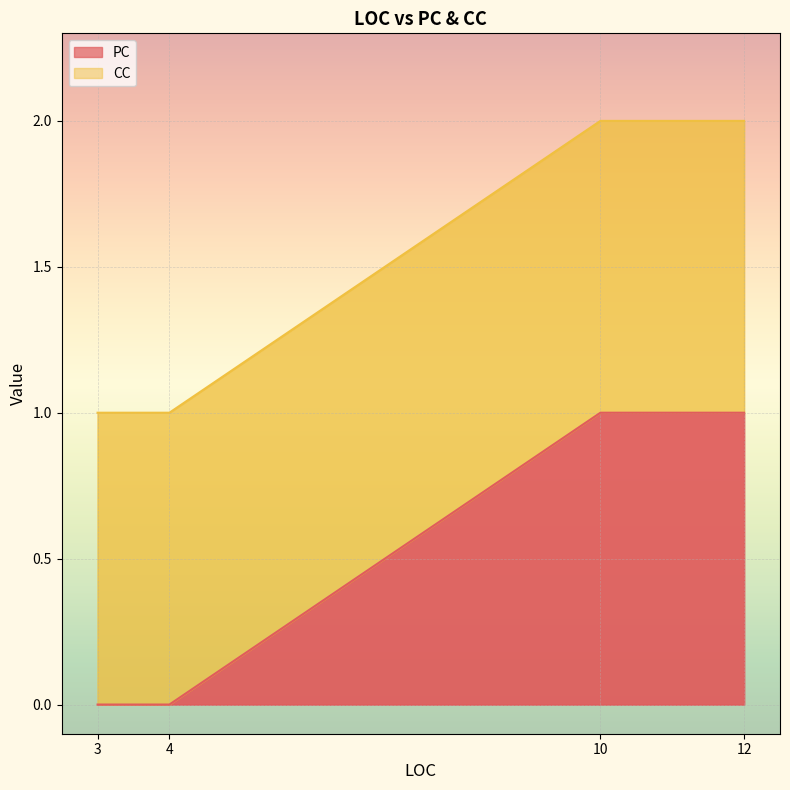

What is the change in value from 4 to 10?

+1